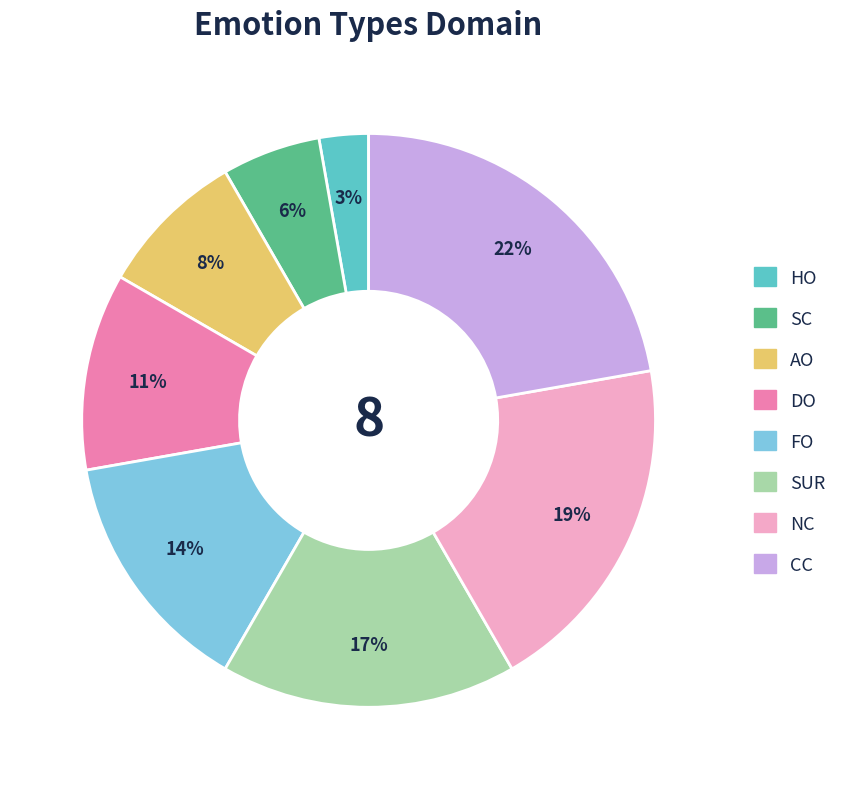

To the nearest percent, what percentage of the pie is HO?

3%